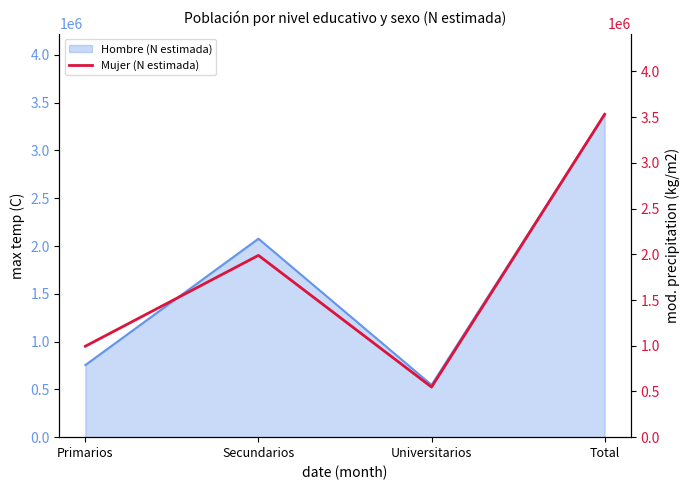

What is the difference between the values at Primarios and Total?

2536275